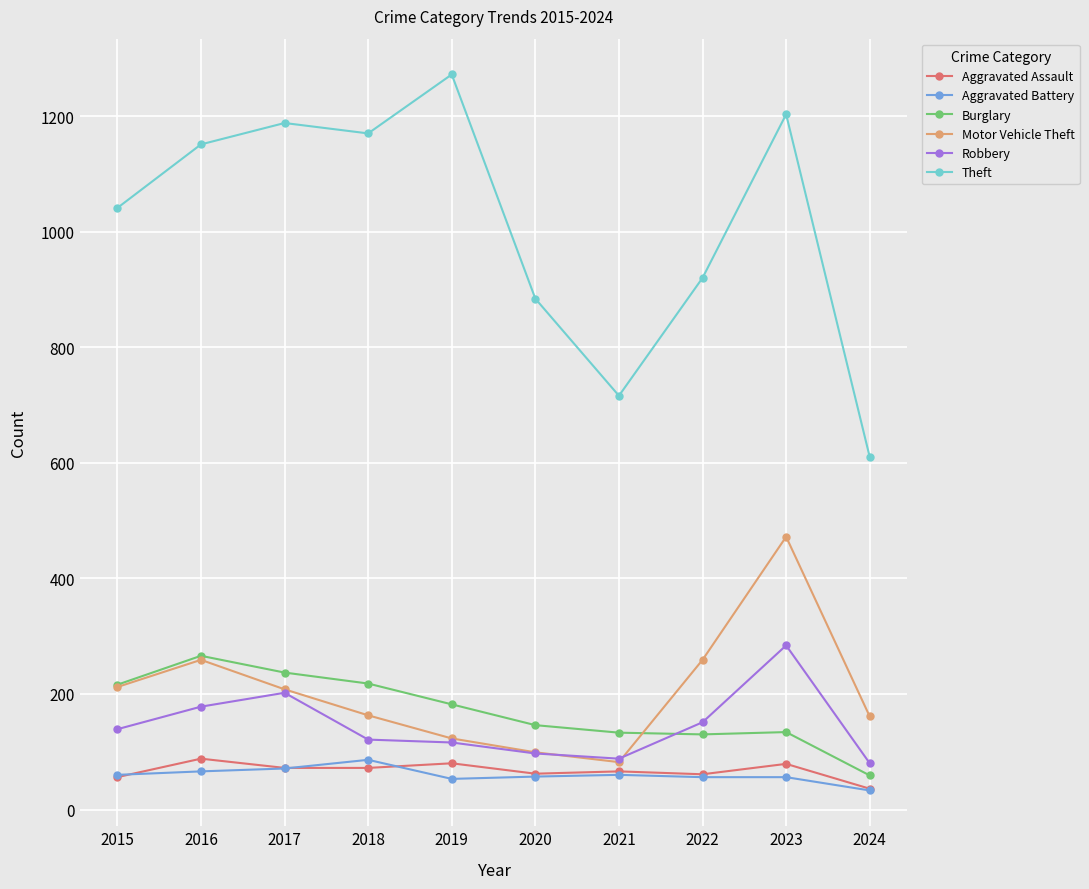

True or false: Aggravated Battery has a value of 53 at 2019.

True